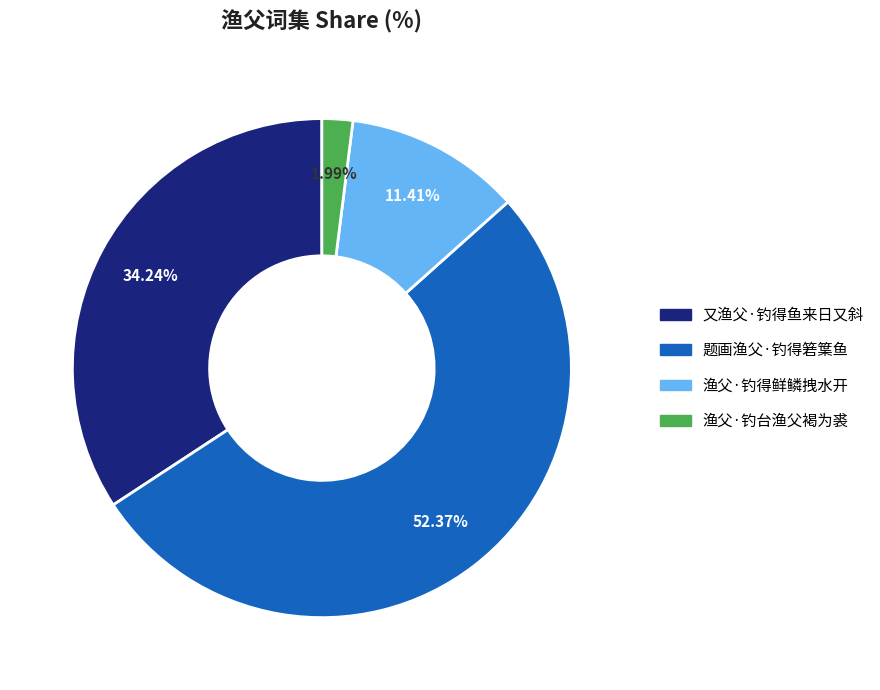

Rank the categories by value from highest to lowest.

题画渔父·钓得箬䈎鱼, 又渔父·钓得鱼来日又斜, 渔父·钓得鲜鳞拽水开, 渔父·钓台渔父褐为裘